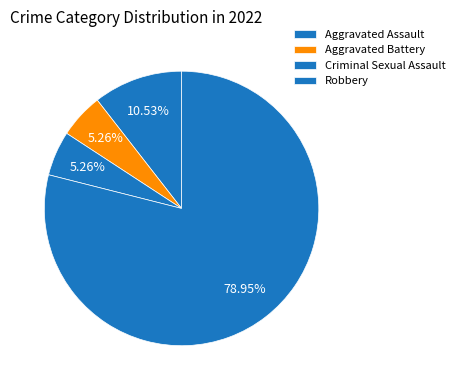

The Robbery slice represents 93% of the pie. True or false?

False